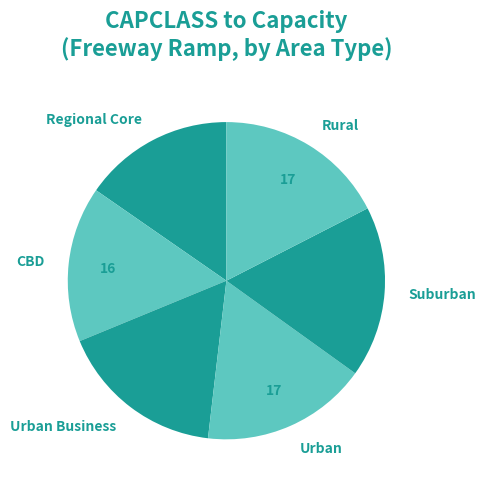

Which category has the smallest portion of the pie?

Regional Core